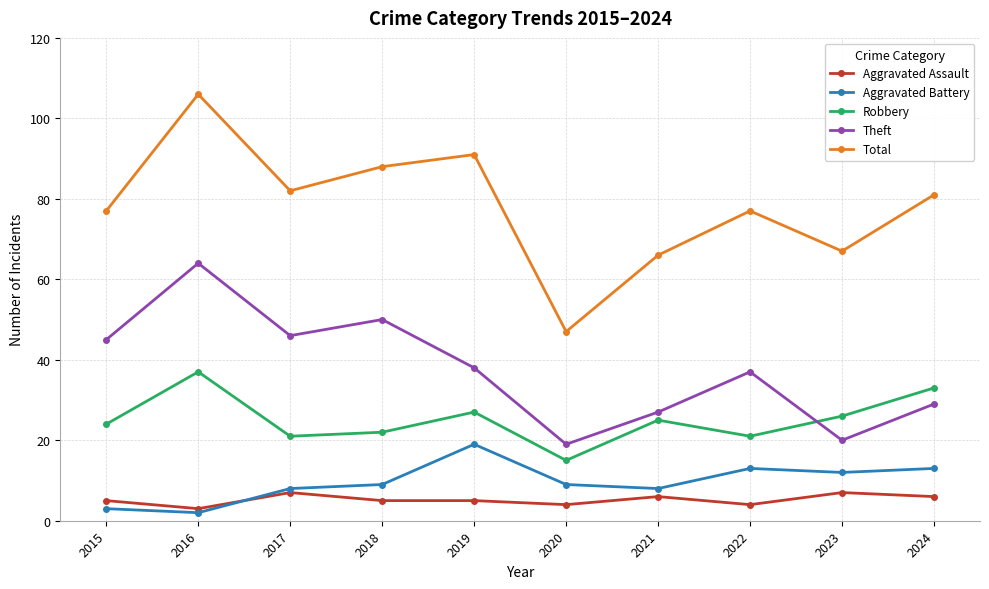

True or false: Total and Robbery intersect in this chart.

False